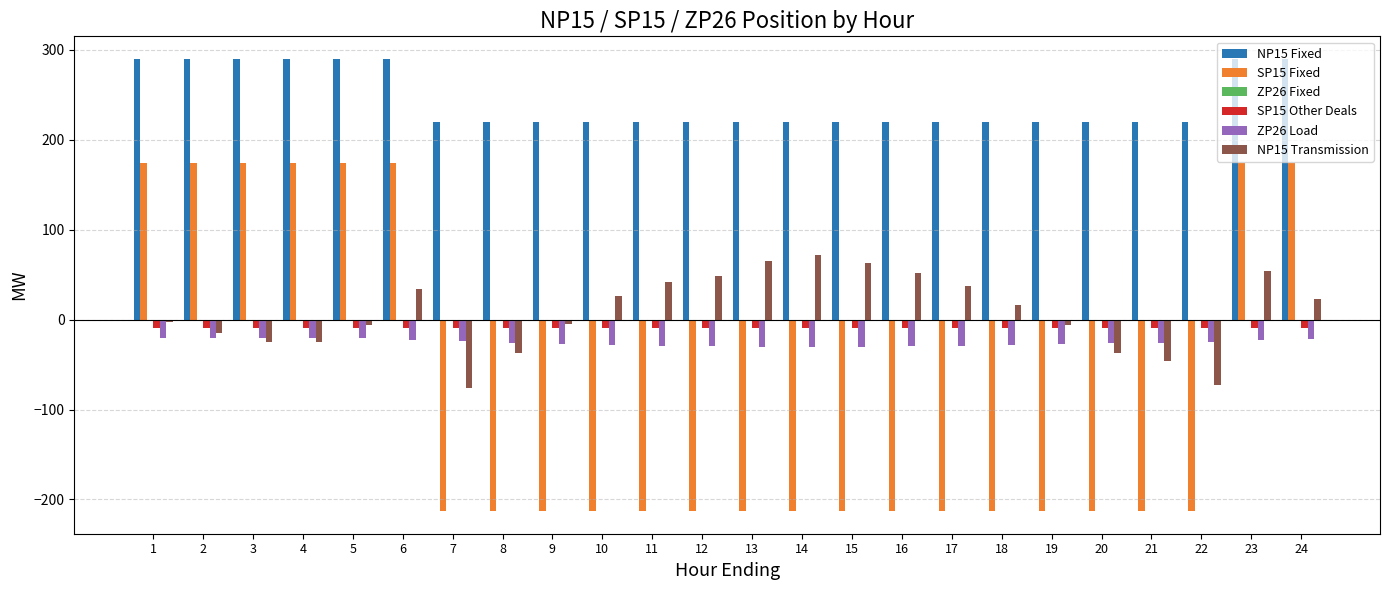

Is it true that SP15 Other Deals equals -9.0 at 24?

True